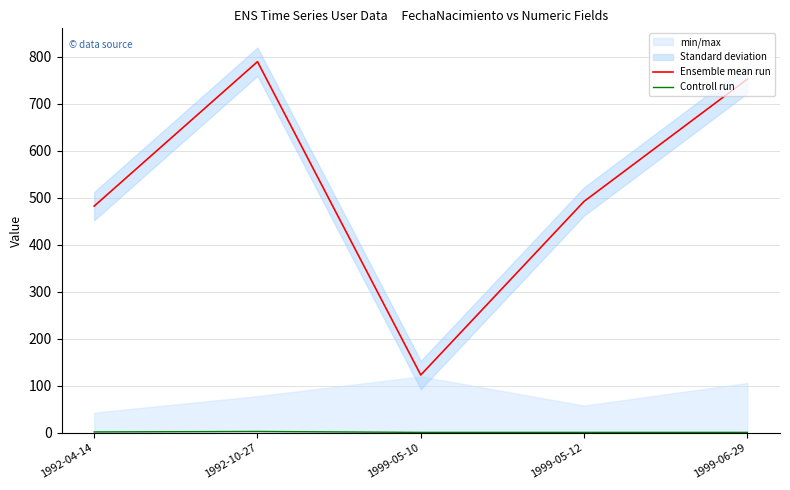

List the series in order of their peak value, highest first.

Ensemble mean run, Controll run